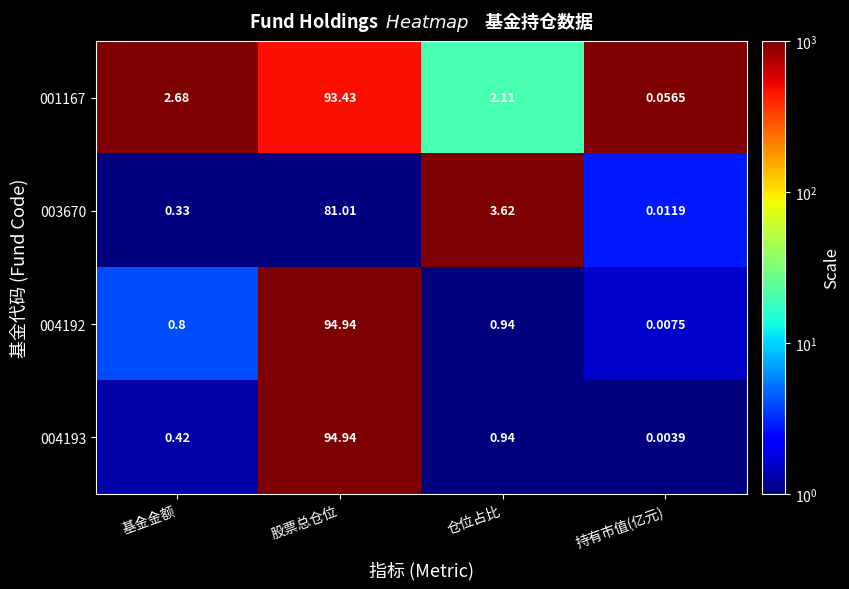

At which category does the chart reach its peak across all series?

股票总仓位